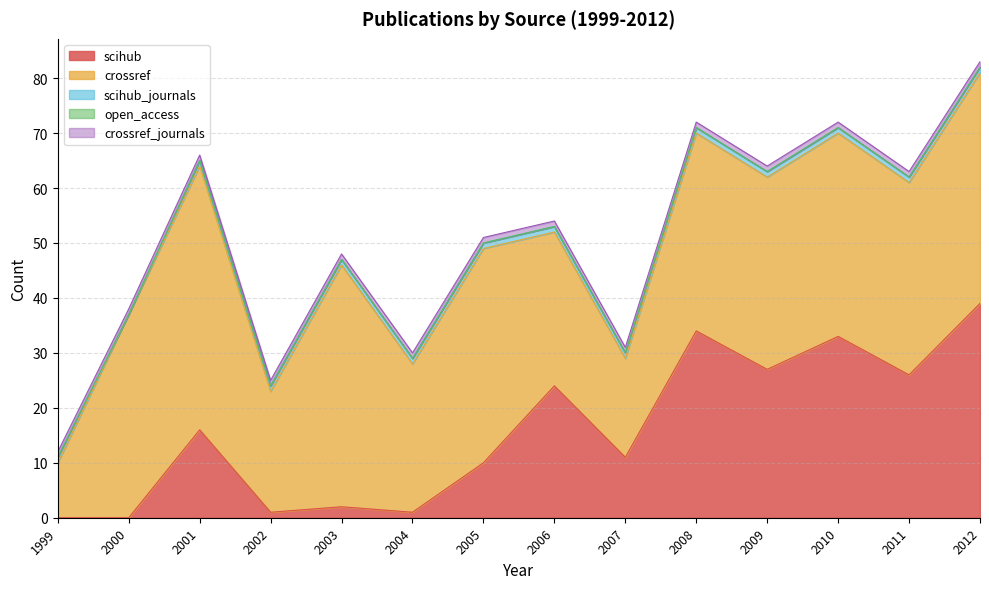

Reading left to right, extract all data points from this chart.

scihub: 1999=0	2000=0	2001=16	2002=1	2003=2	2004=1	2005=10	2006=24	2007=11	2008=34	2009=27	2010=33	2011=26	2012=39
crossref: 1999=10	2000=37	2001=48	2002=22	2003=44	2004=27	2005=39	2006=28	2007=18	2008=36	2009=35	2010=37	2011=35	2012=42
scihub_journals: 1999=1	2000=0	2001=1	2002=1	2003=1	2004=1	2005=1	2006=1	2007=1	2008=1	2009=1	2010=1	2011=1	2012=1
open_access: 1999=0	2000=0	2001=0	2002=0	2003=0	2004=0	2005=0	2006=0	2007=0	2008=0	2009=0	2010=0	2011=0	2012=0
crossref_journals: 1999=1	2000=1	2001=1	2002=1	2003=1	2004=1	2005=1	2006=1	2007=1	2008=1	2009=1	2010=1	2011=1	2012=1